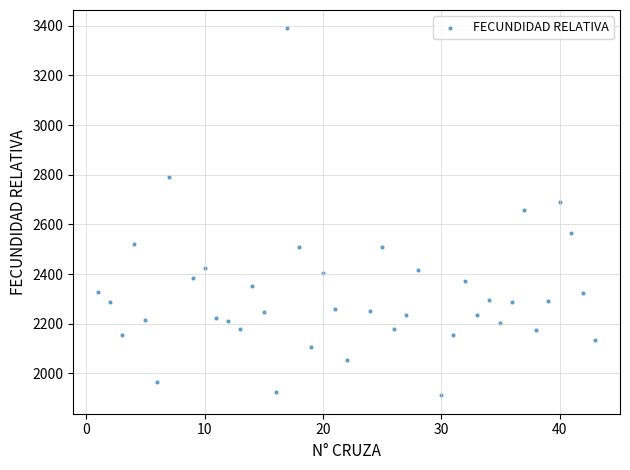

What is the range of Y values (max minus min)?

1478.6